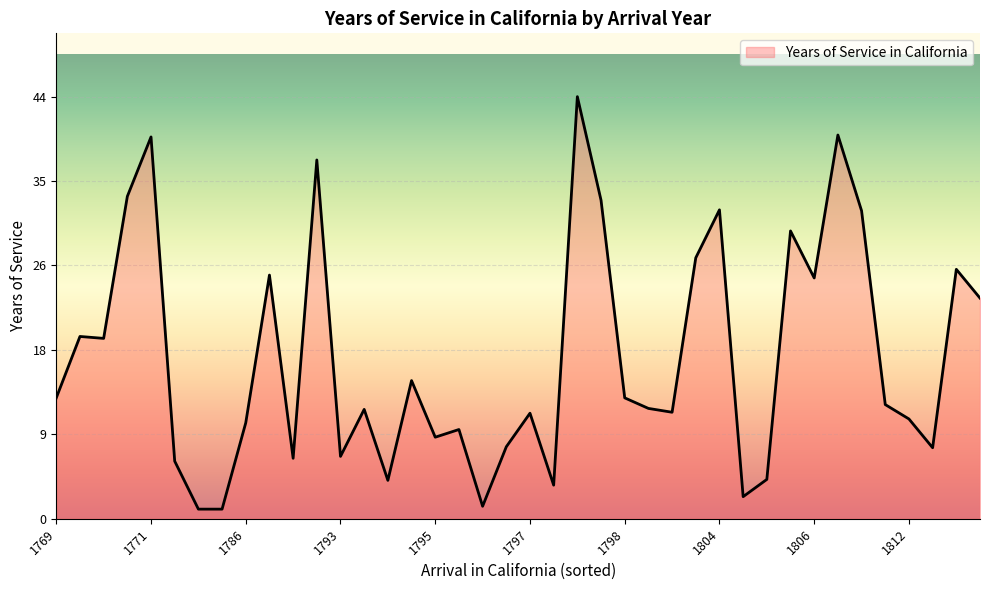

What is the greatest value displayed?

44.0